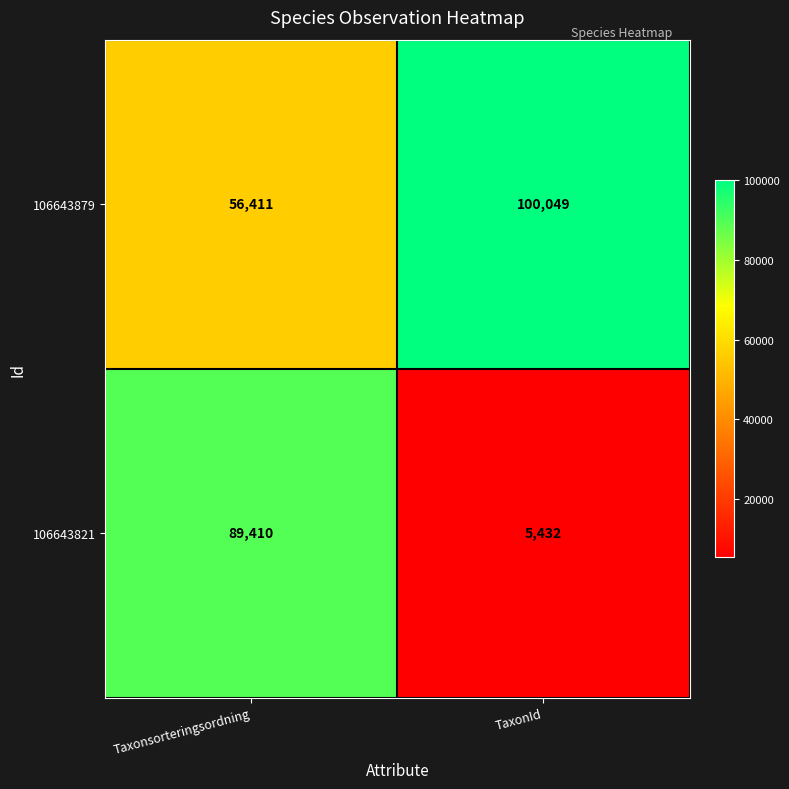

Which series changed the most between Taxonsorteringsordning and TaxonId?

106643821